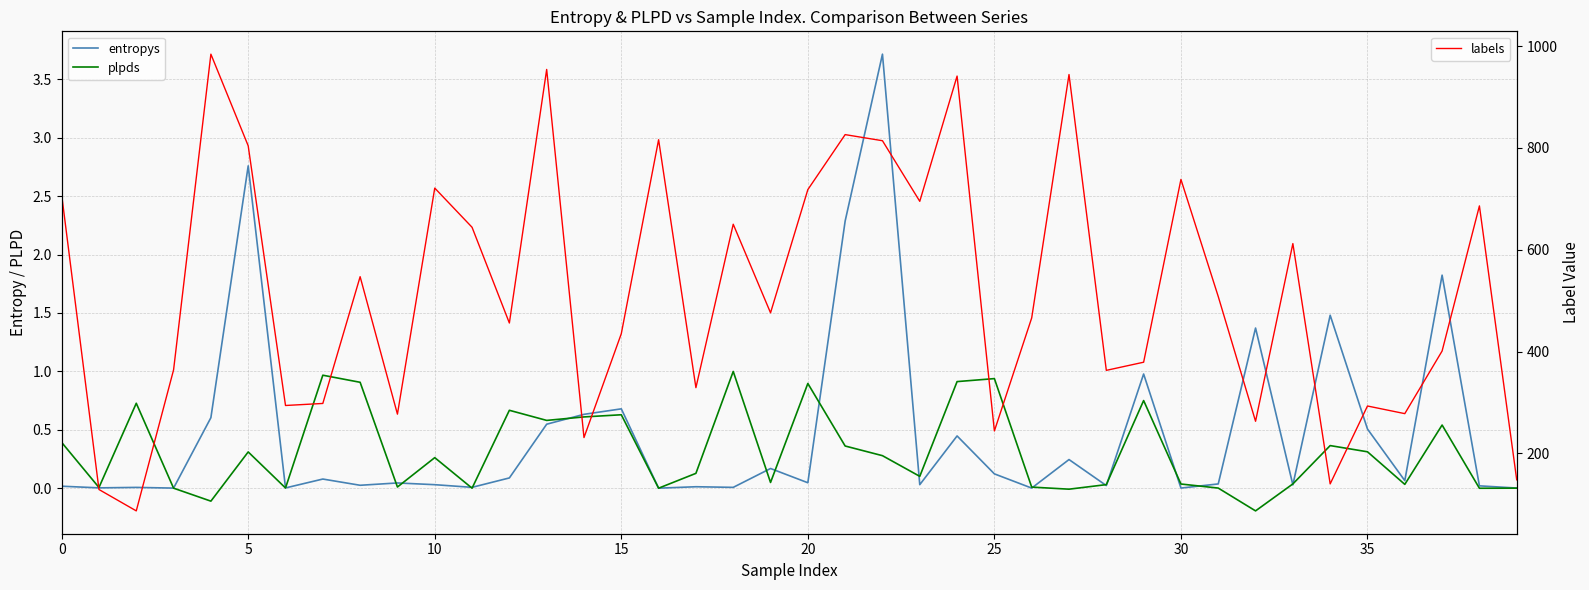

Rank the series by their maximum value, from highest to lowest.

labels, entropys, plpds